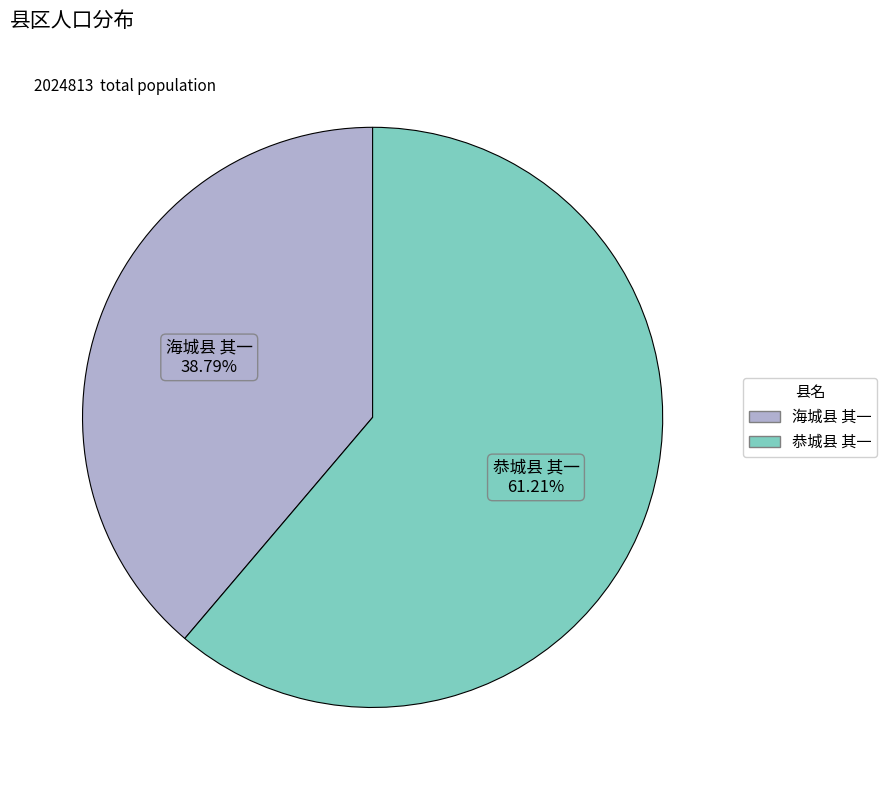

Is it true that 海城县 其一 is 39% of the pie?

True